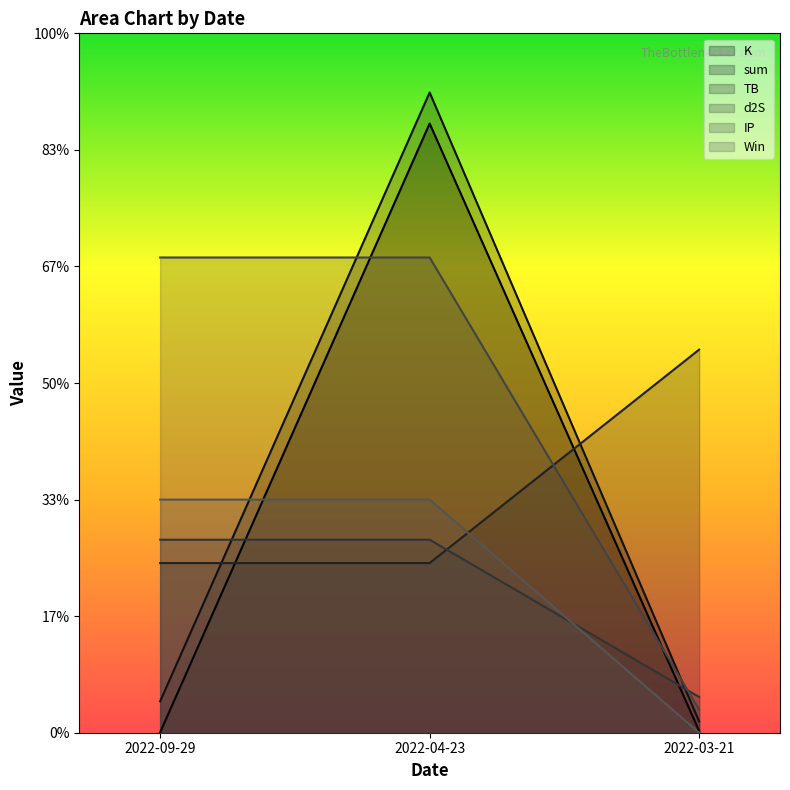

Which series has the largest total across all categories?

IP